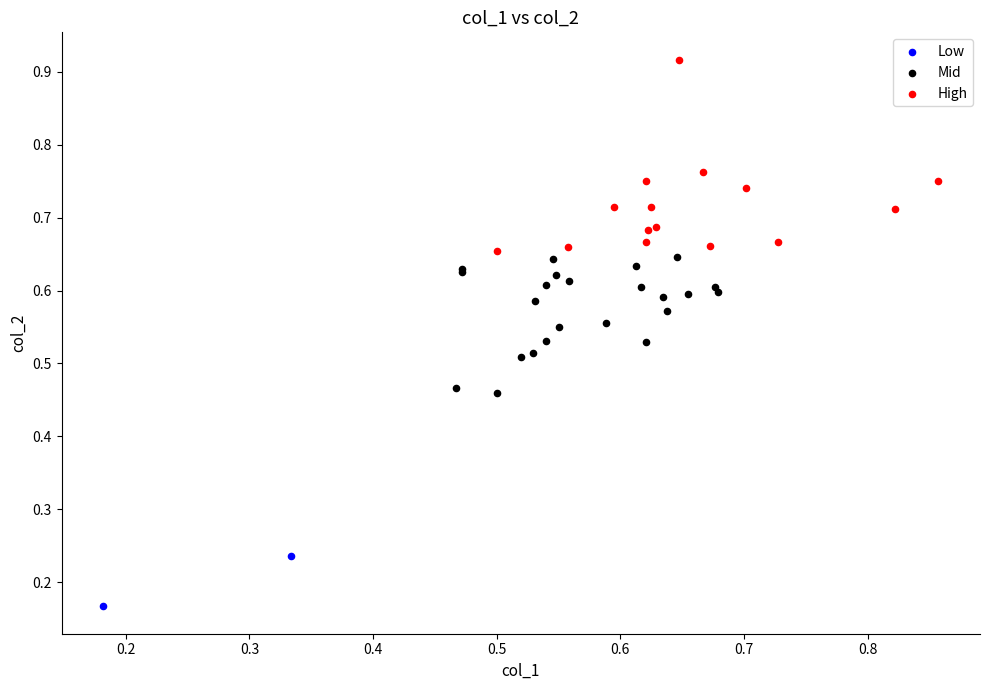

Which series contains the lowest Y value?

Low